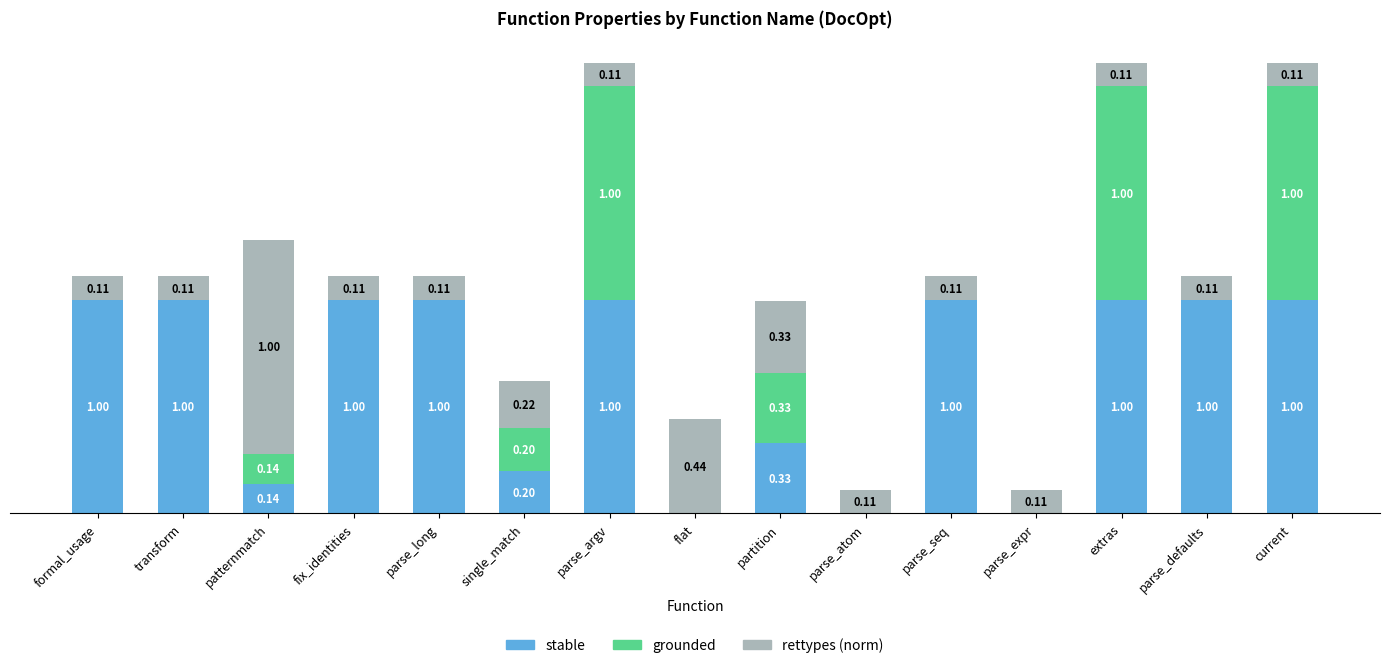

What are all the series names shown in the legend?

stable, grounded, rettypes (norm)